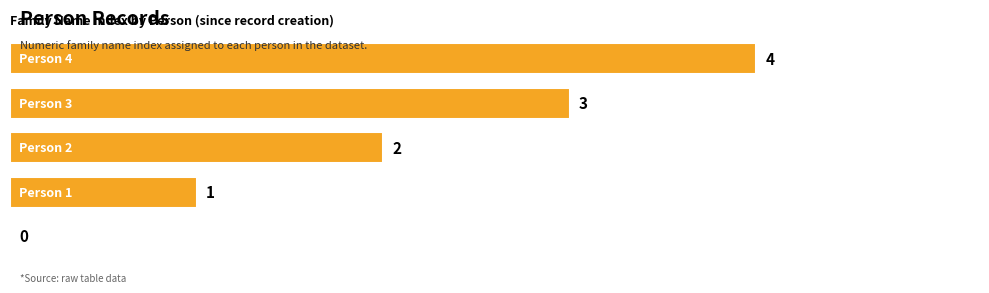

What is the maximum value shown in the chart?

4